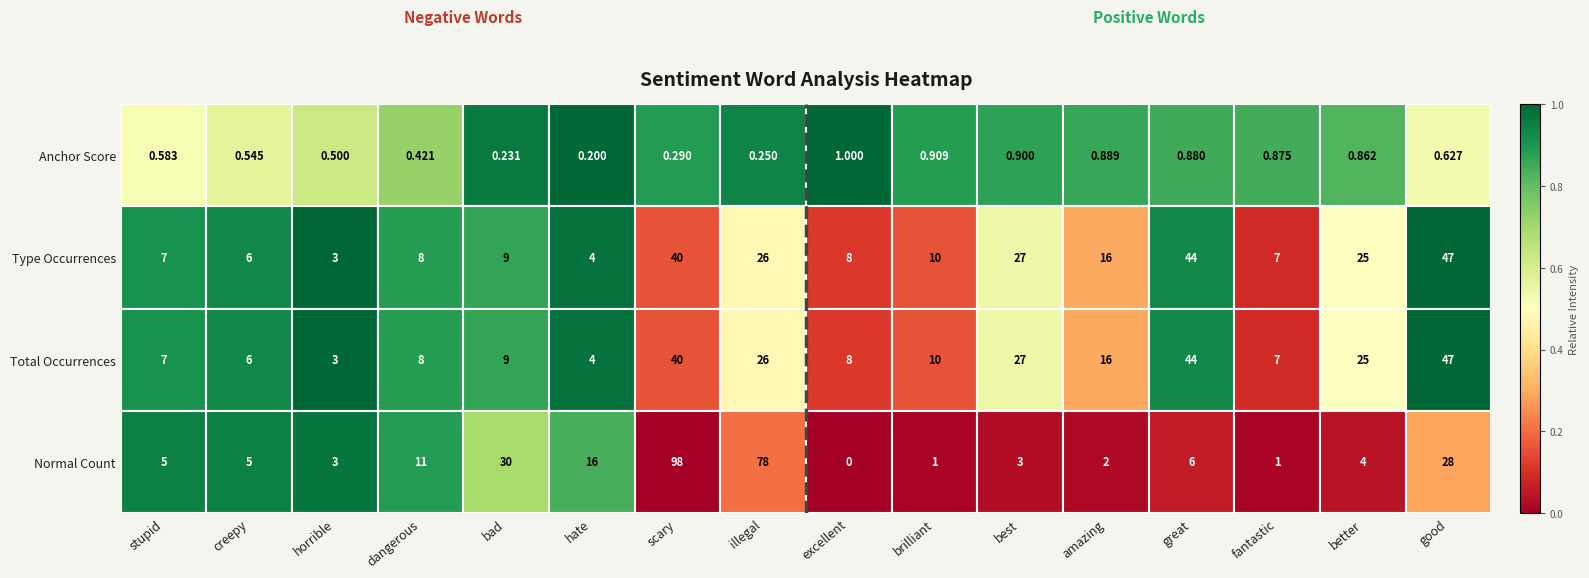

Count the number of categories in the chart.

16